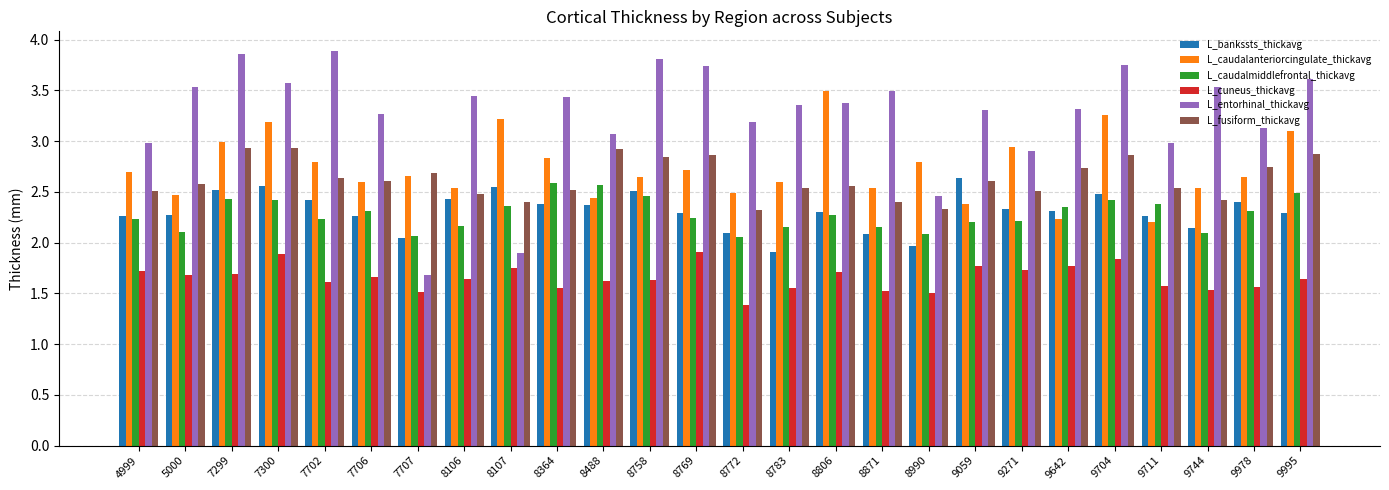

What is the difference between the maximum and minimum values in the L_fusiform_thickavg series?

0.6